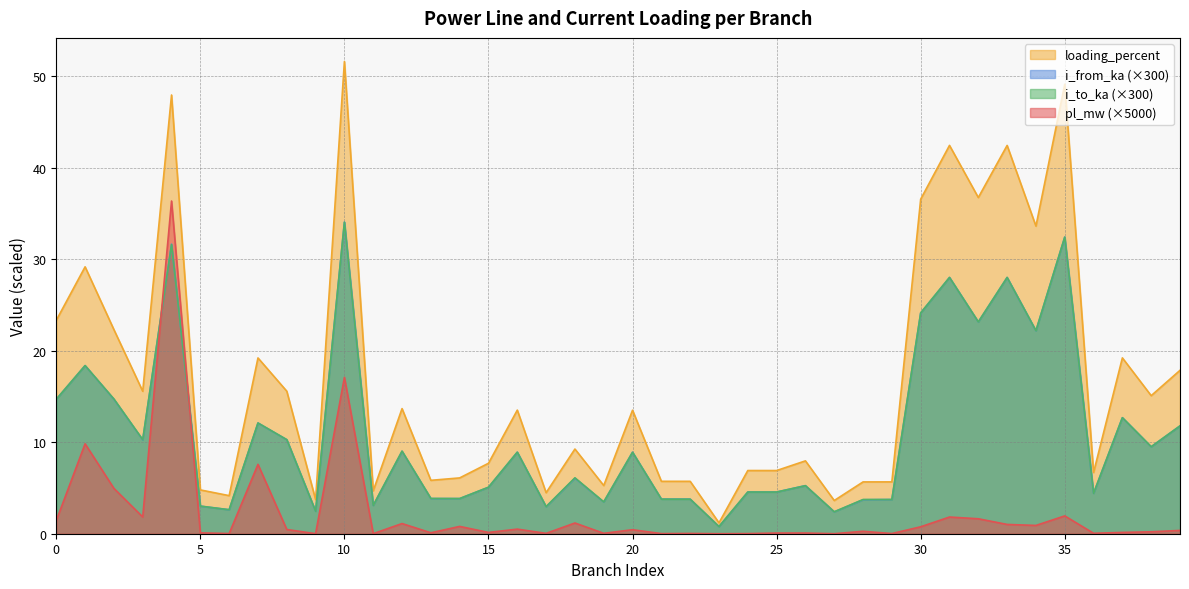

Which series has the widest spread of values?

loading_percent